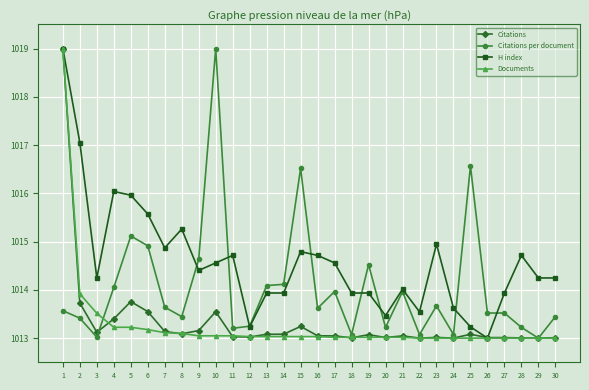

What is the average value of the Citations series?

1013.3